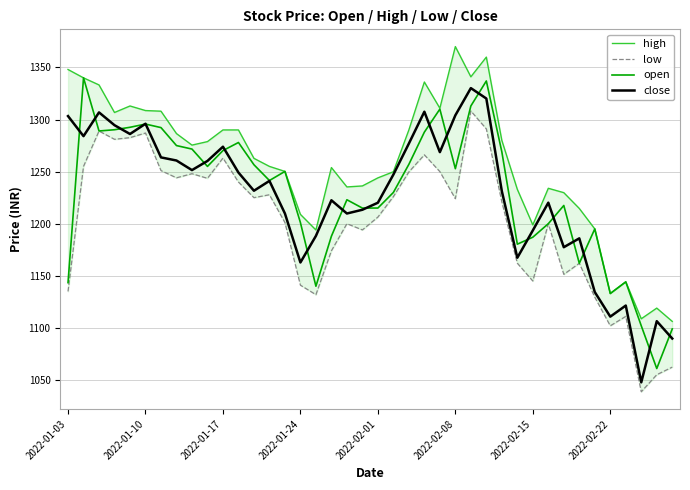

Rank the series by their maximum value, from lowest to highest.

low, close, open, high